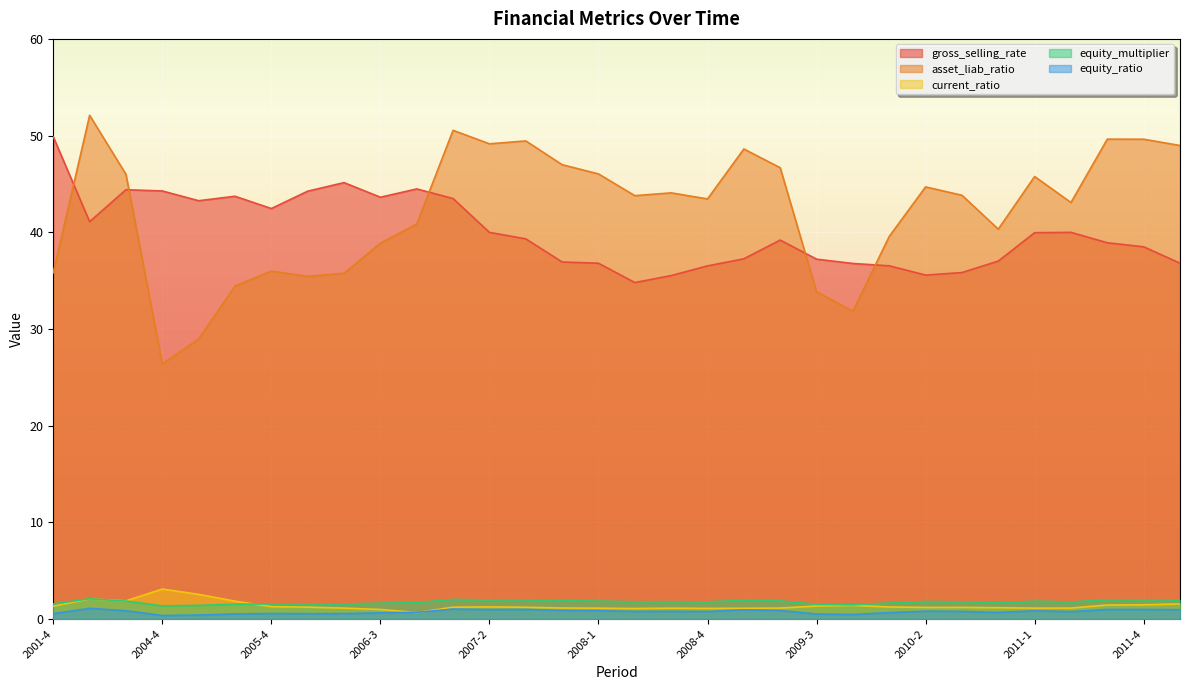

What is the label of the 11th point from the right?

2009-3